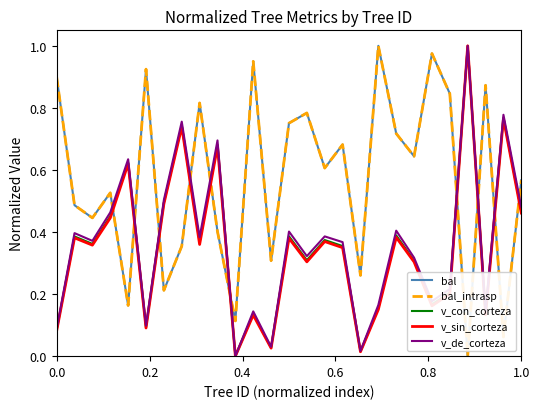

True or false: v_con_corteza has more than 0 interior local peaks.

True